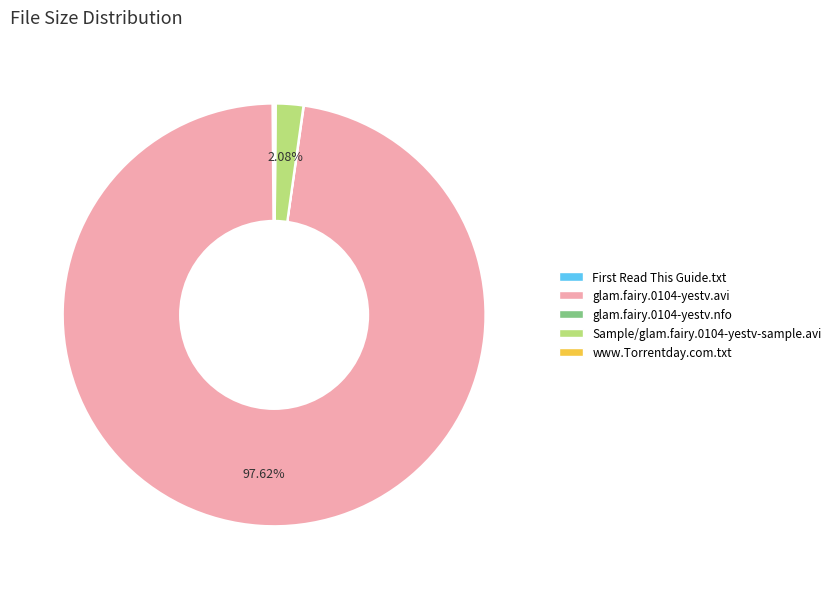

Is there any slice that represents more than half of the pie?

Yes